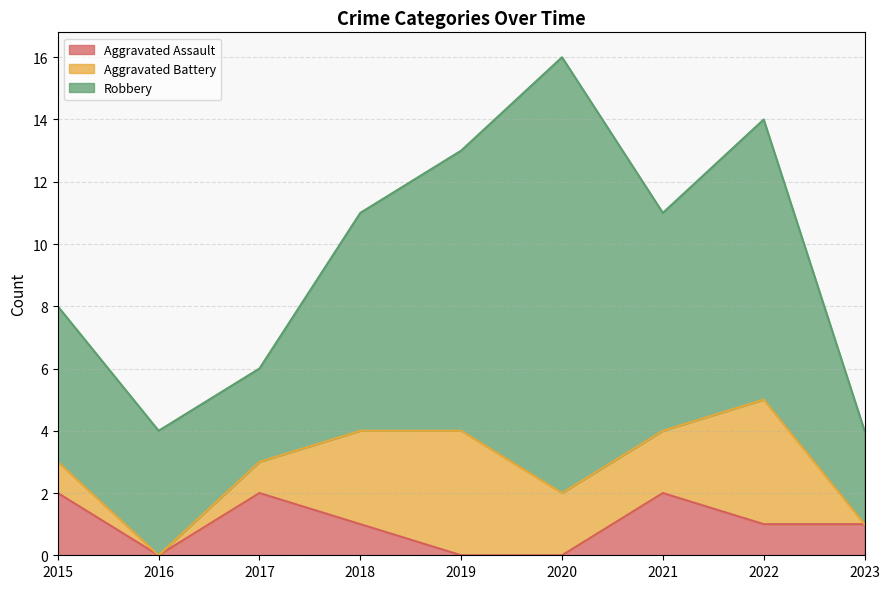

What is the value of the Aggravated Battery point at the 5th from the left?

4